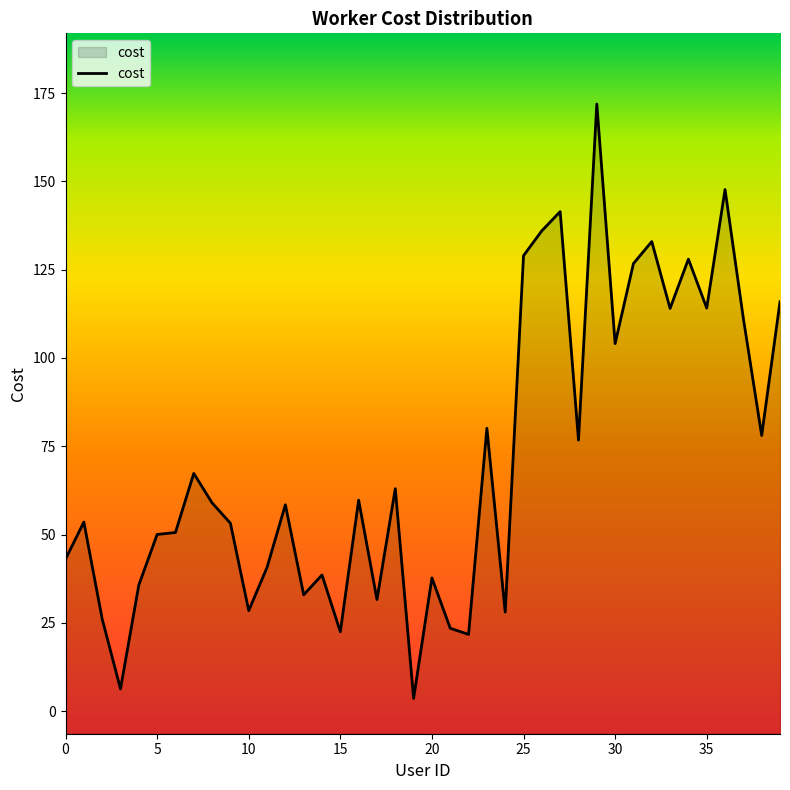

How many interior local valleys (lower than both neighbors) does the data have?

13